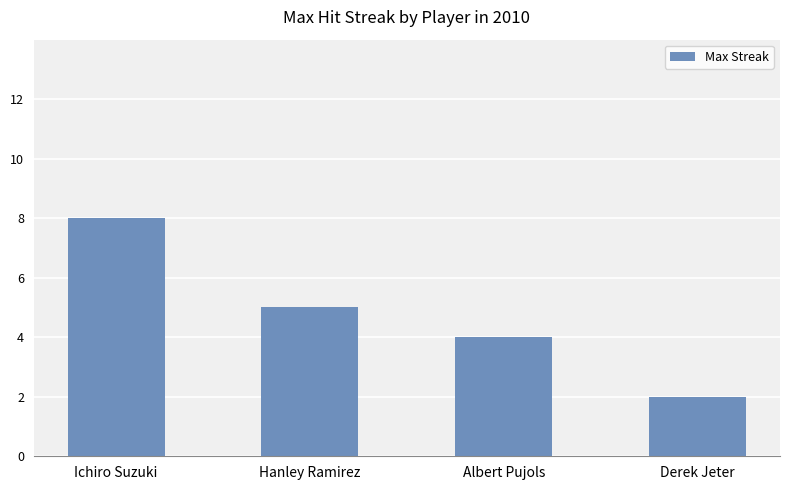

The value at Derek Jeter is 2. True or false?

True